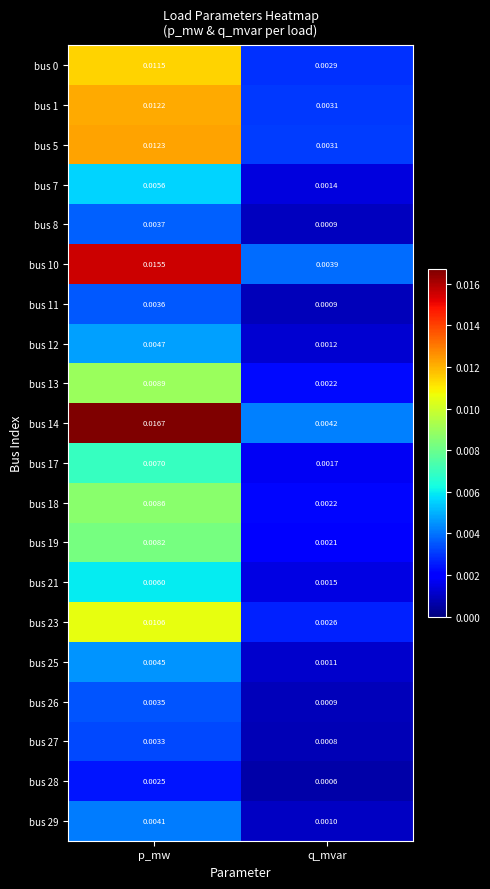

Where is bus 12 nearest to the value 0?

q_mvar